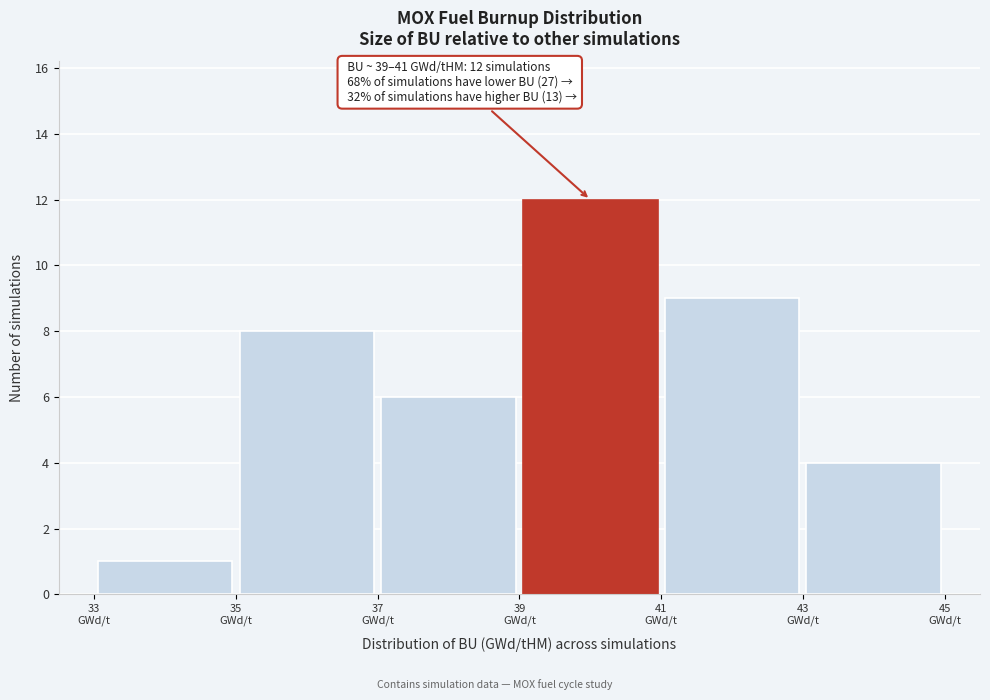

Which range on the x-axis has the tallest bar?

39 to 41